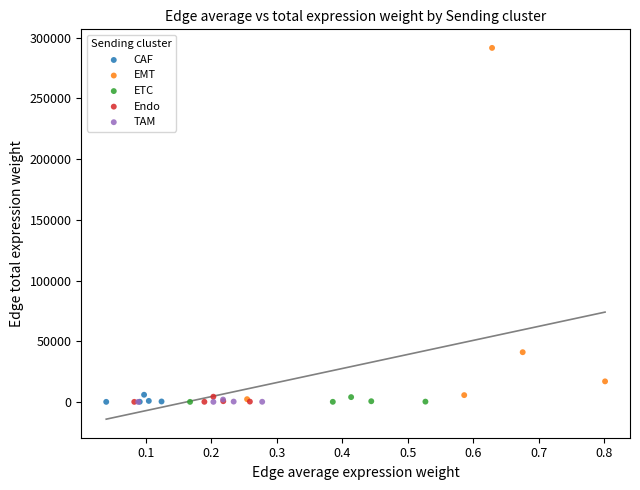

Which series has the widest spread of Y values?

EMT